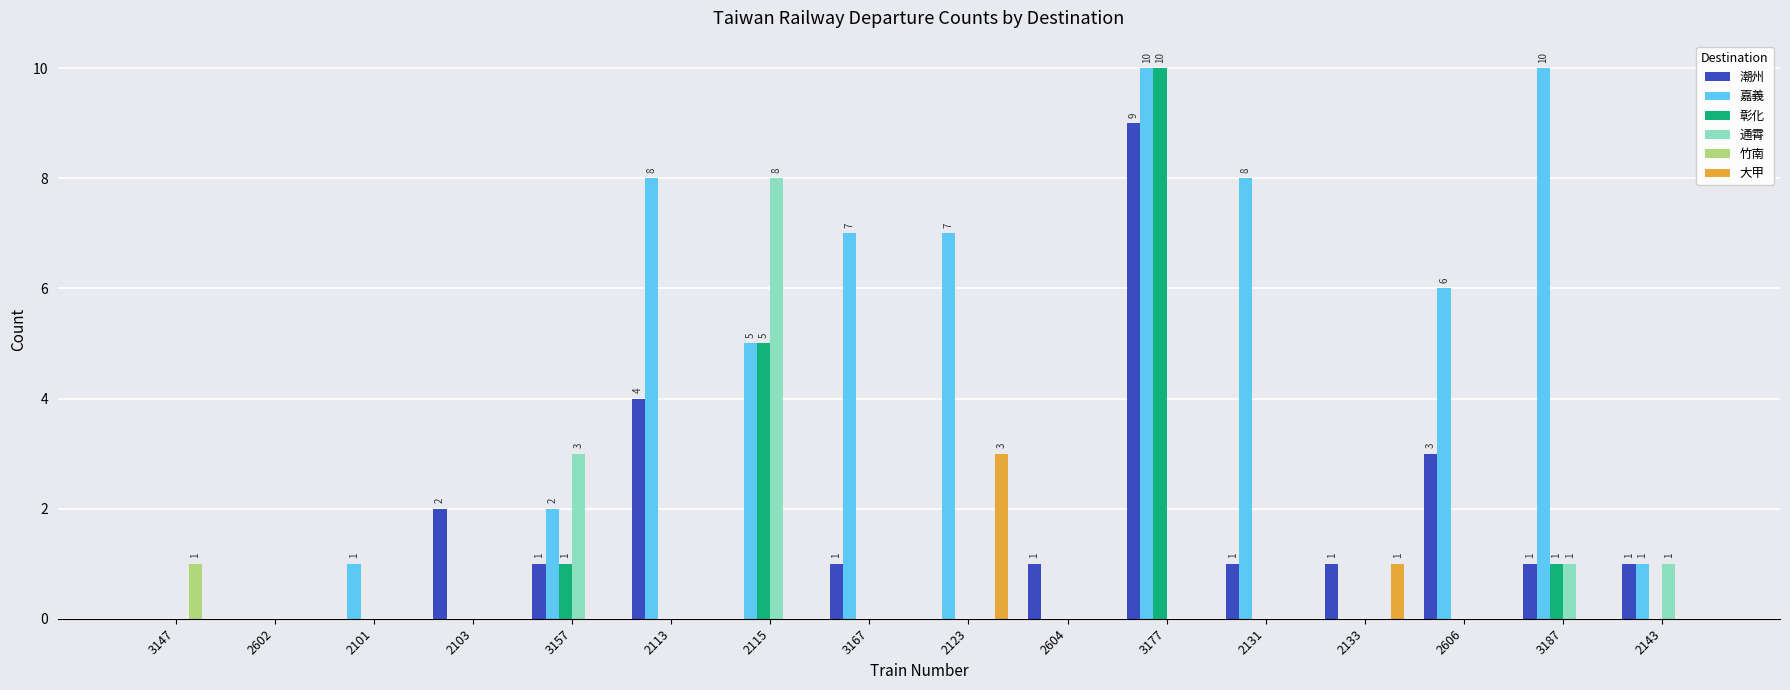

Between 3167 and 2143, which series saw the biggest shift?

嘉義